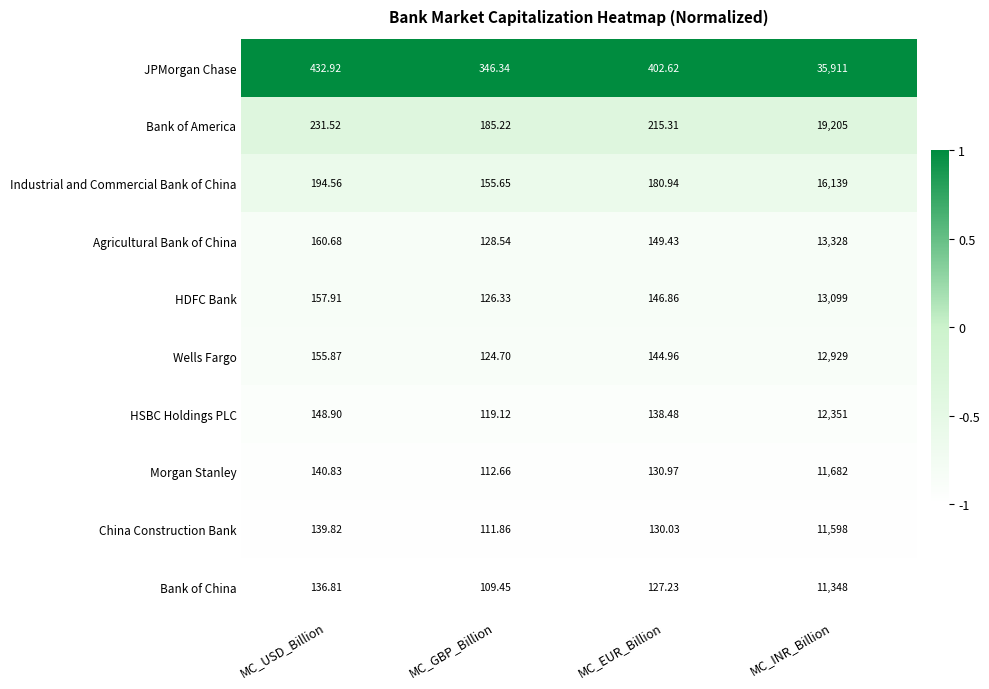

Which series has the largest range (max minus min)?

JPMorgan Chase